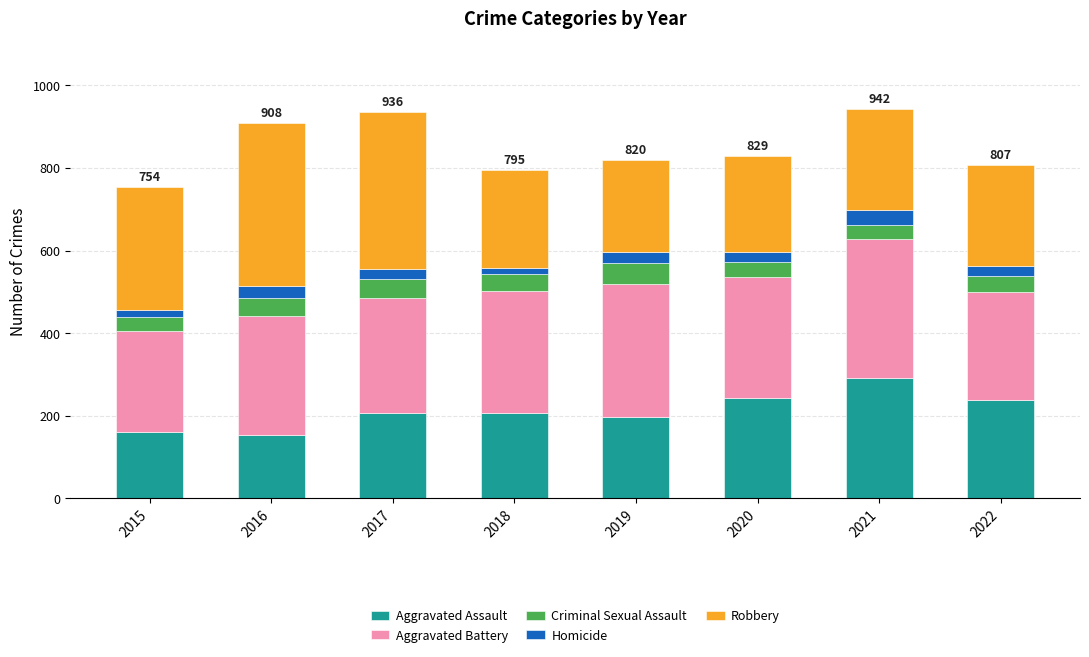

True or false: Aggravated Assault has a value of 160 at 2015.

True